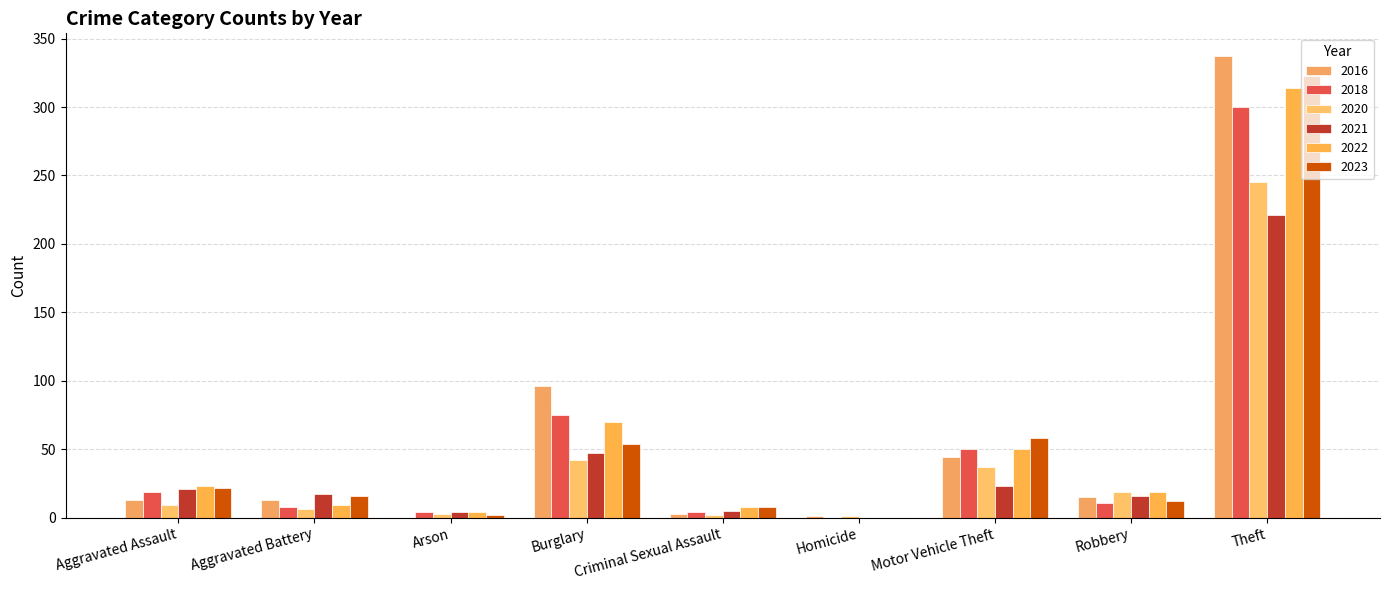

How many distinct data groups are displayed?

6